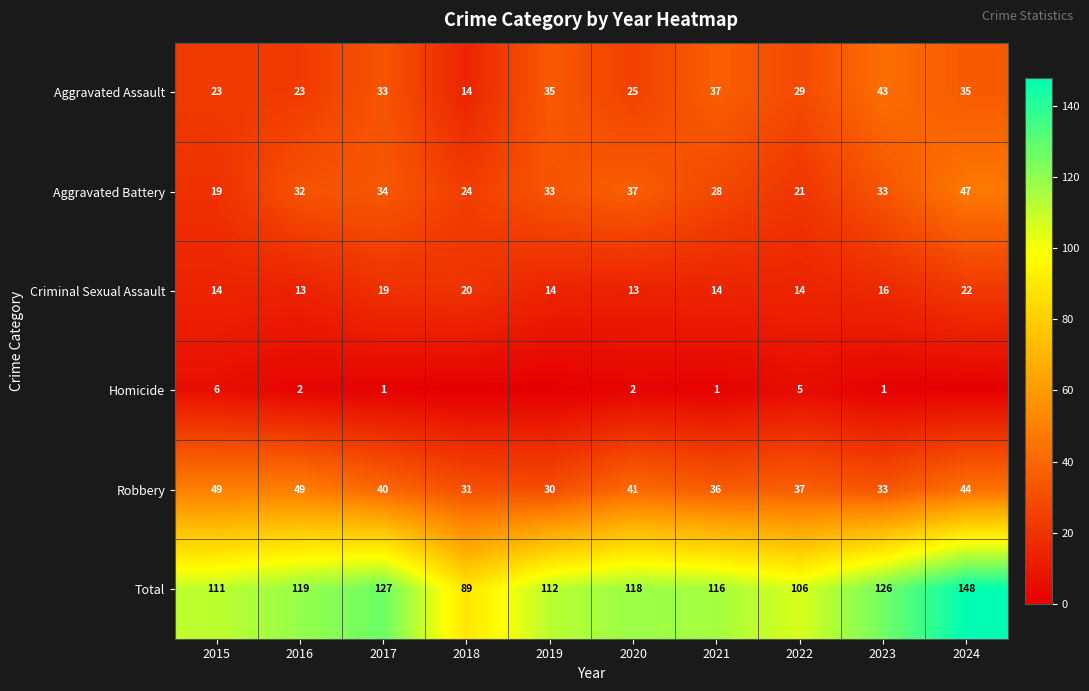

What is the maximum value for Criminal Sexual Assault?

22